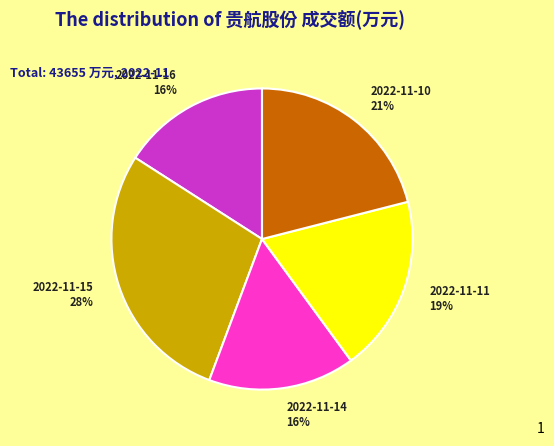

To the nearest percent, what portion does 2022-11-10 represent?

21%